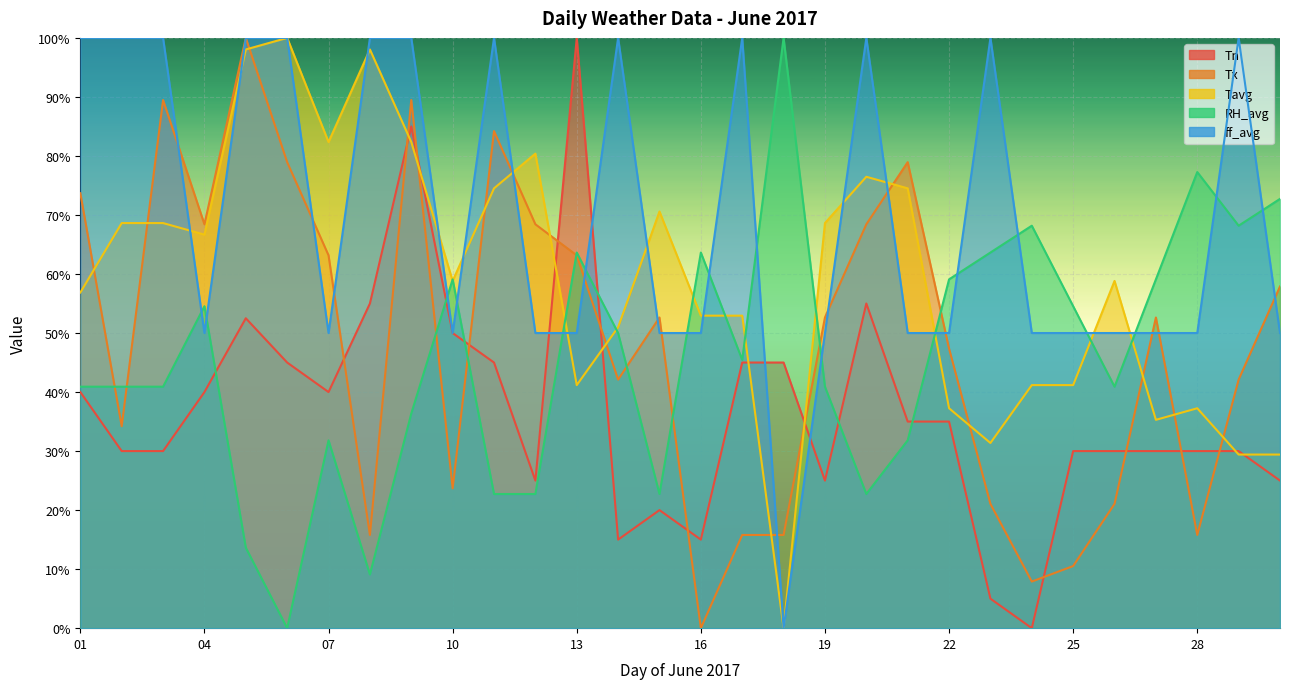

What value does the Tavg series have at 24?

41.2